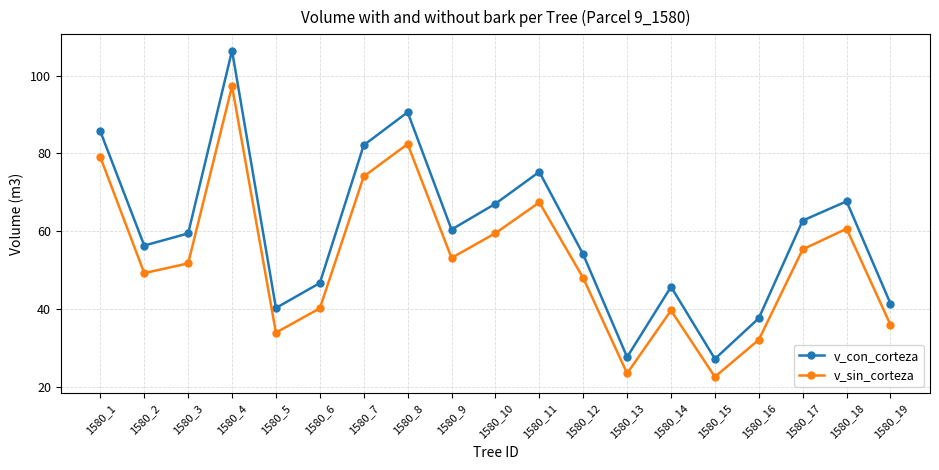

Where is the first local minimum for v_con_corteza?

1580_2